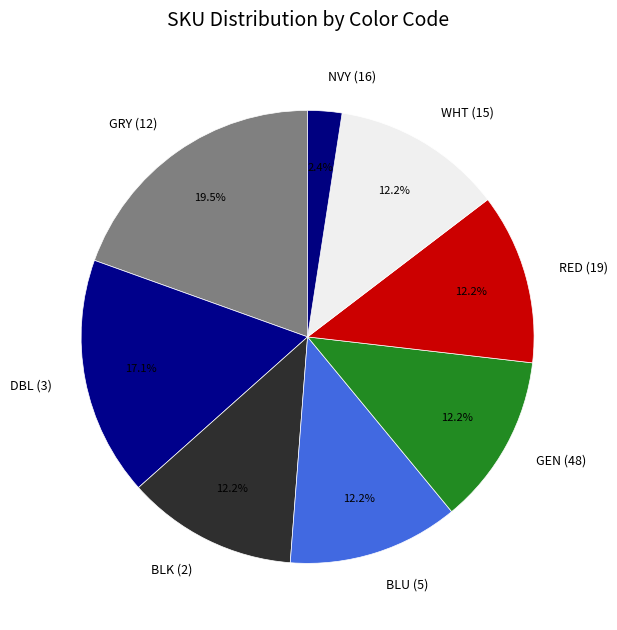

Count the number of slices in the pie.

8